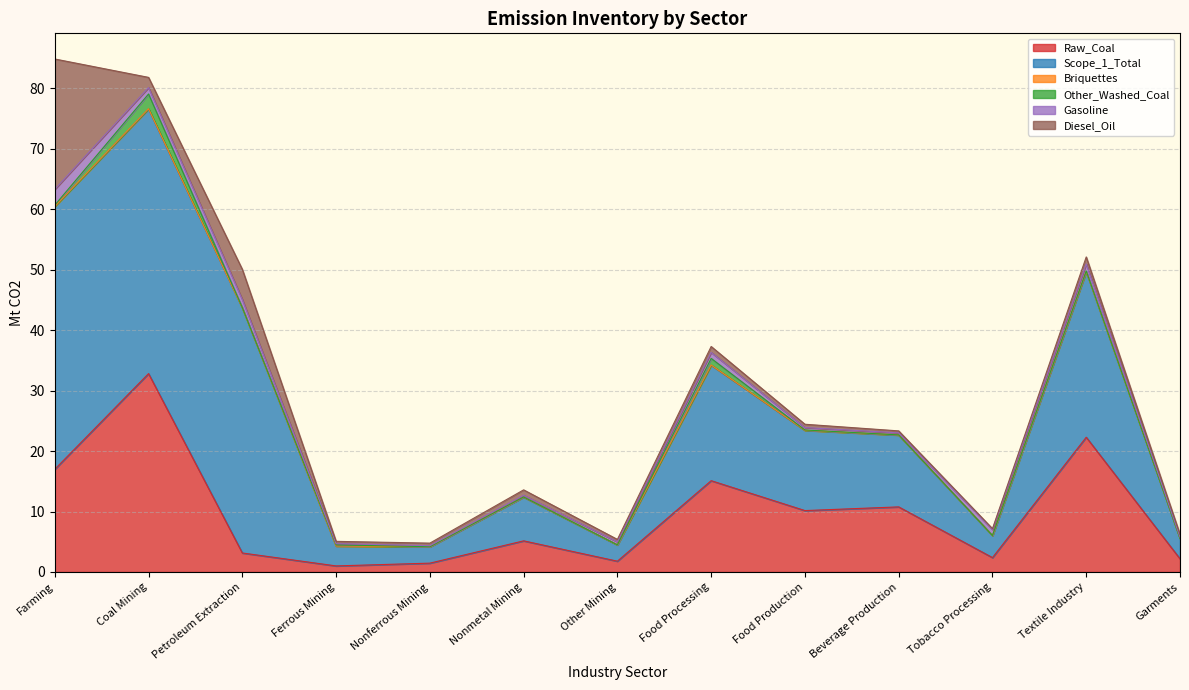

Where do Other_Washed_Coal and Diesel_Oil first cross each other?

Farming and Coal Mining